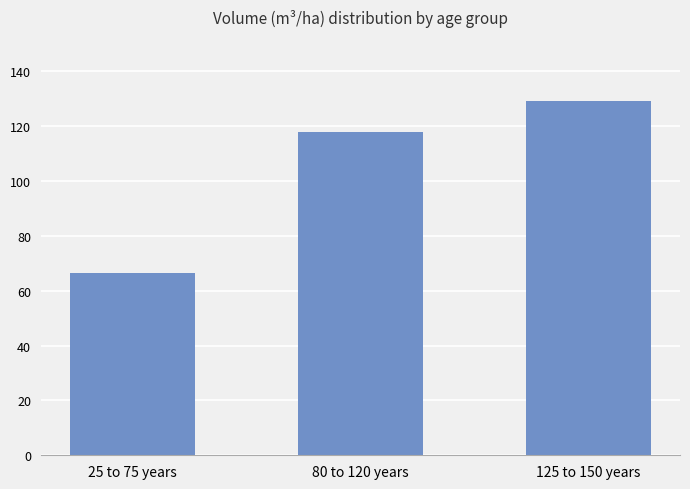

Which has a higher value, 80 to 120 years or 25 to 75 years?

80 to 120 years